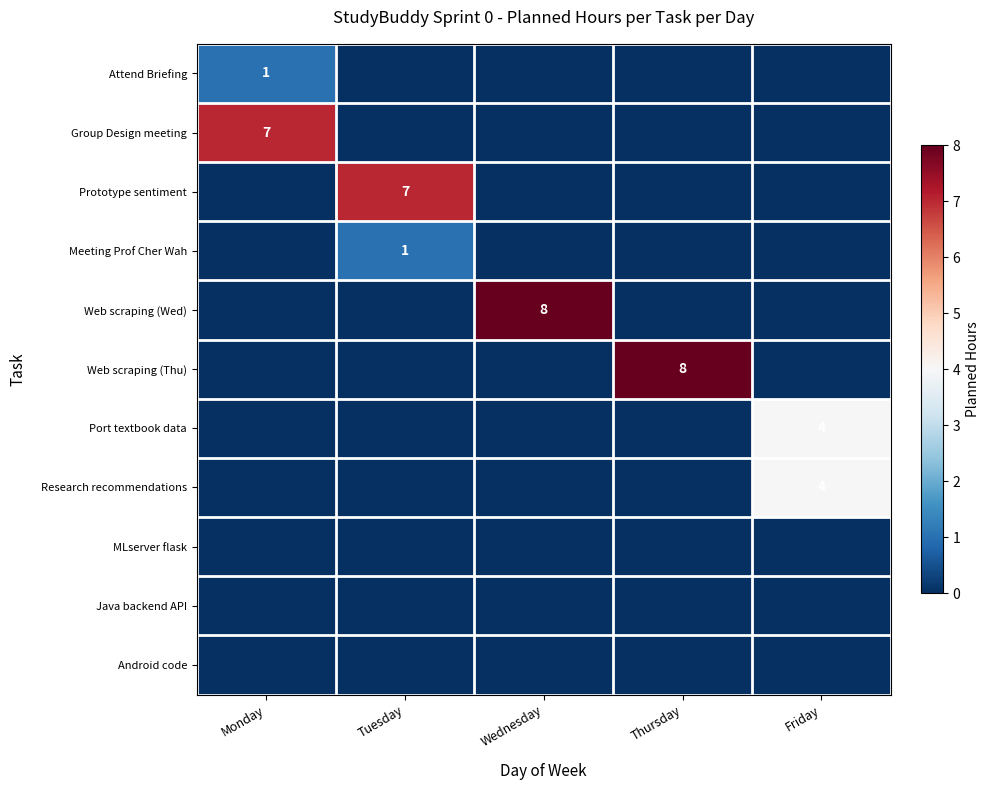

Which series has the largest range (max minus min)?

Web scraping (Wed)